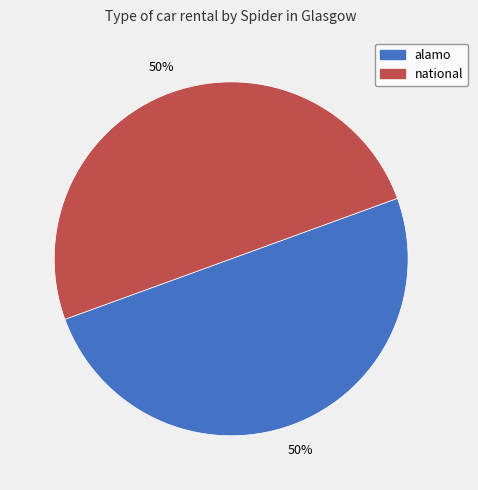

To the nearest percent, what portion does alamo represent?

50%